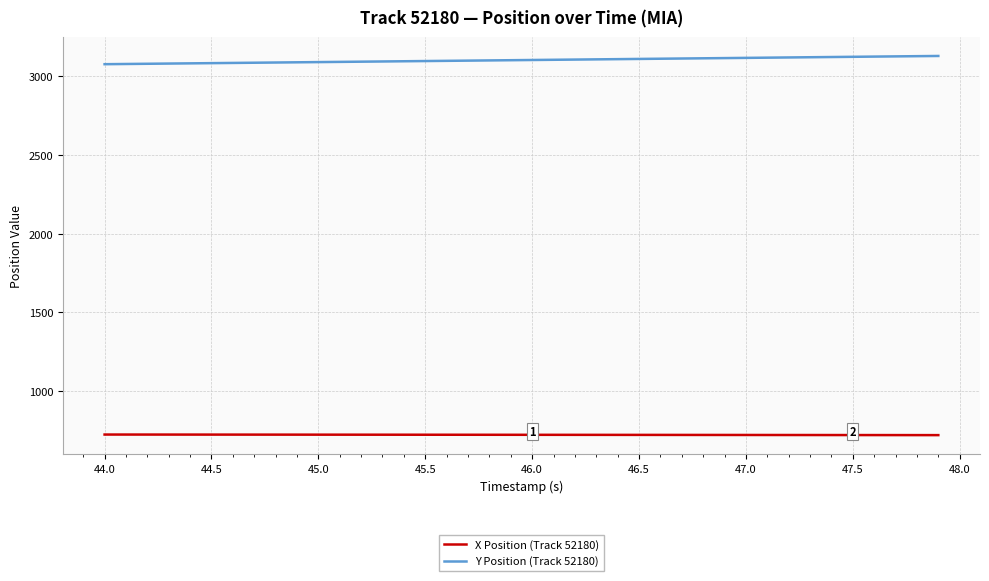

List the series in order of their peak value, highest first.

Y Position (Track 52180), X Position (Track 52180)